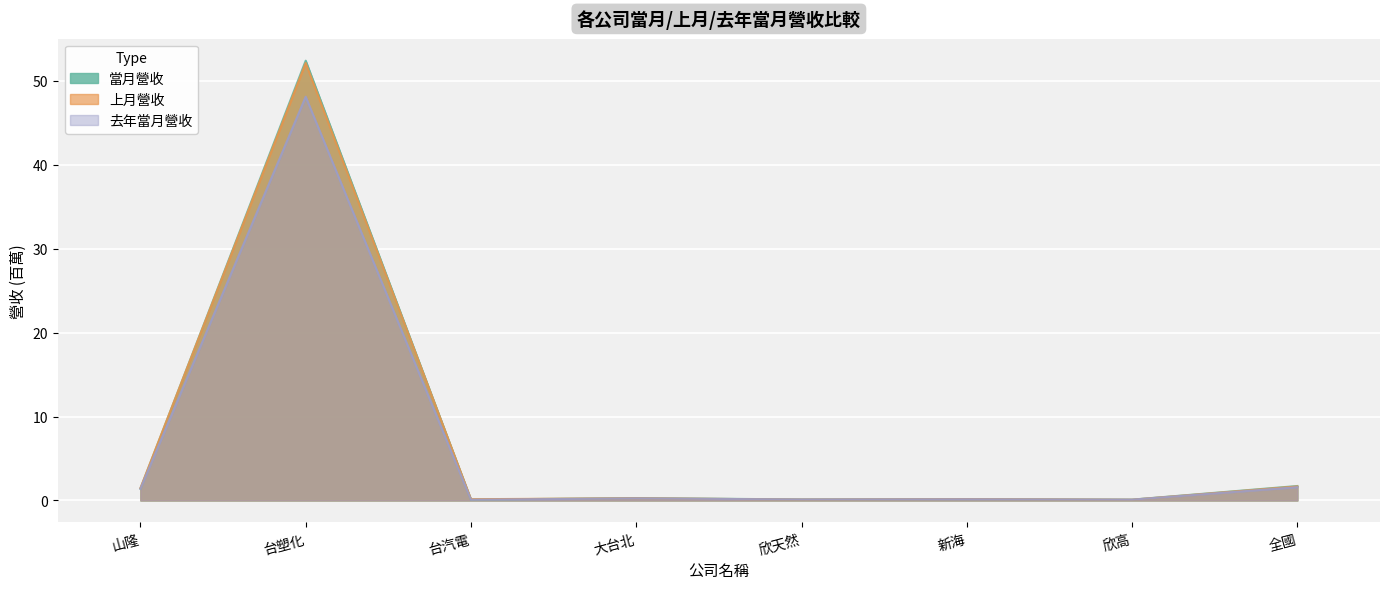

At how many categories does at least one series exceed 27?

1